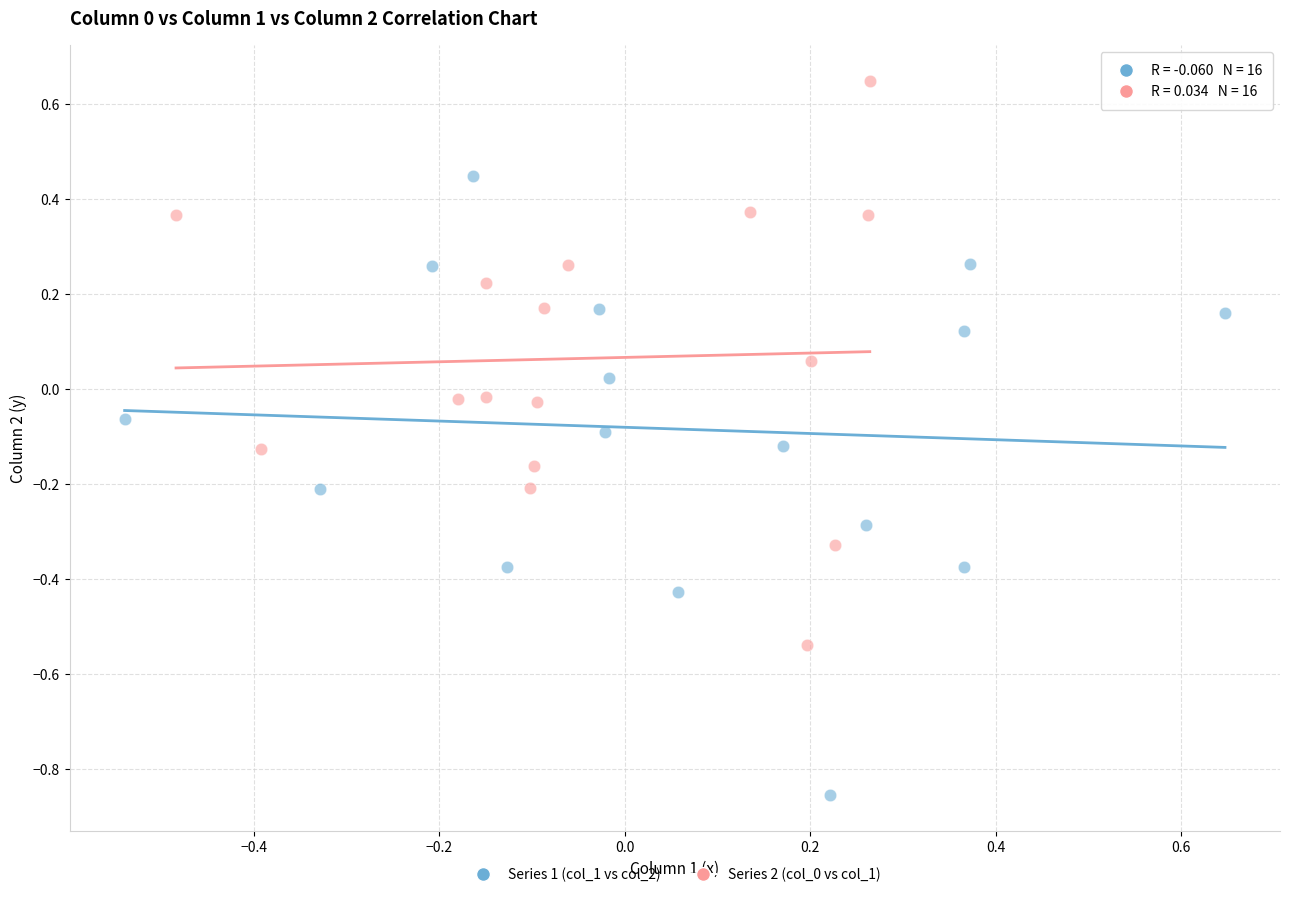

Which series contains the lowest Y value?

Series 1 (col_1 vs col_2)